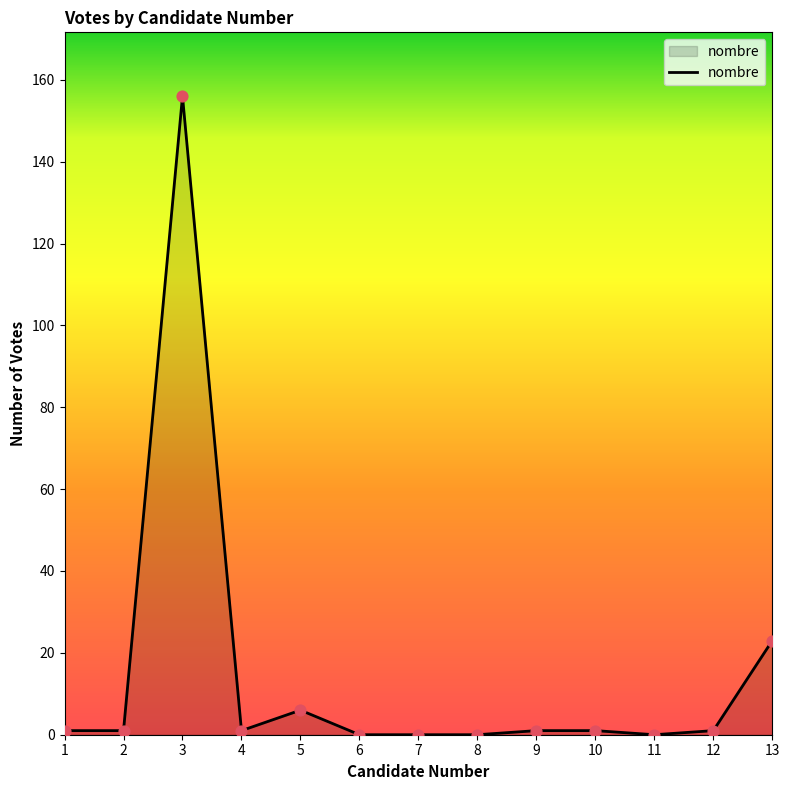

Approximately how many times larger is the value at 2 compared to 4?

1.0